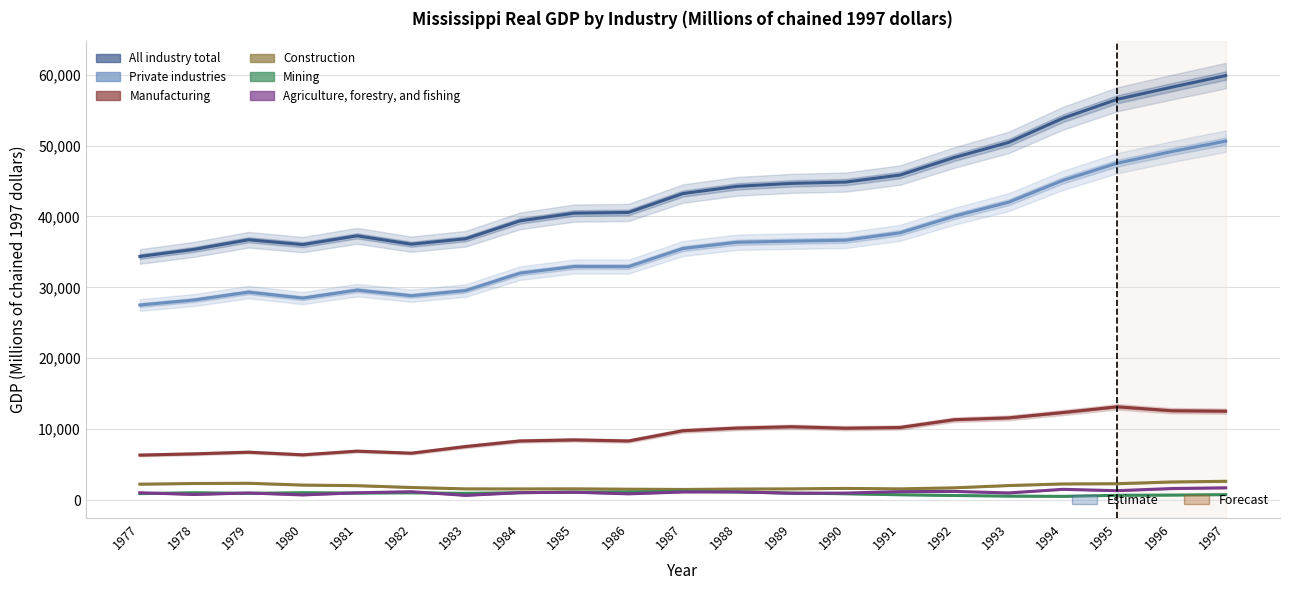

Where is All industry total nearest to the value 47117?

1992